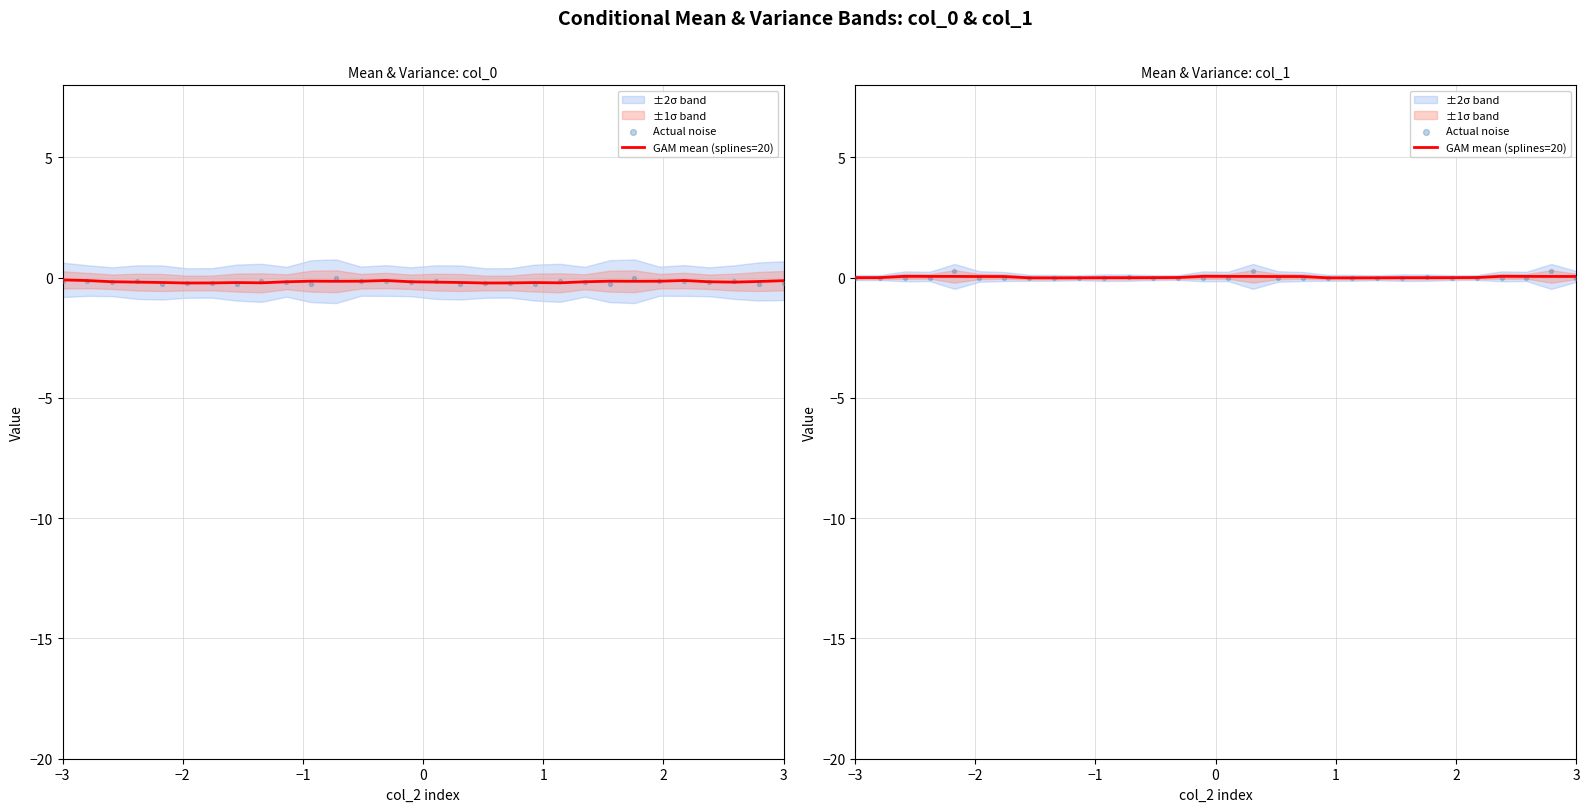

Which series has the largest total across all categories?

Actual noise